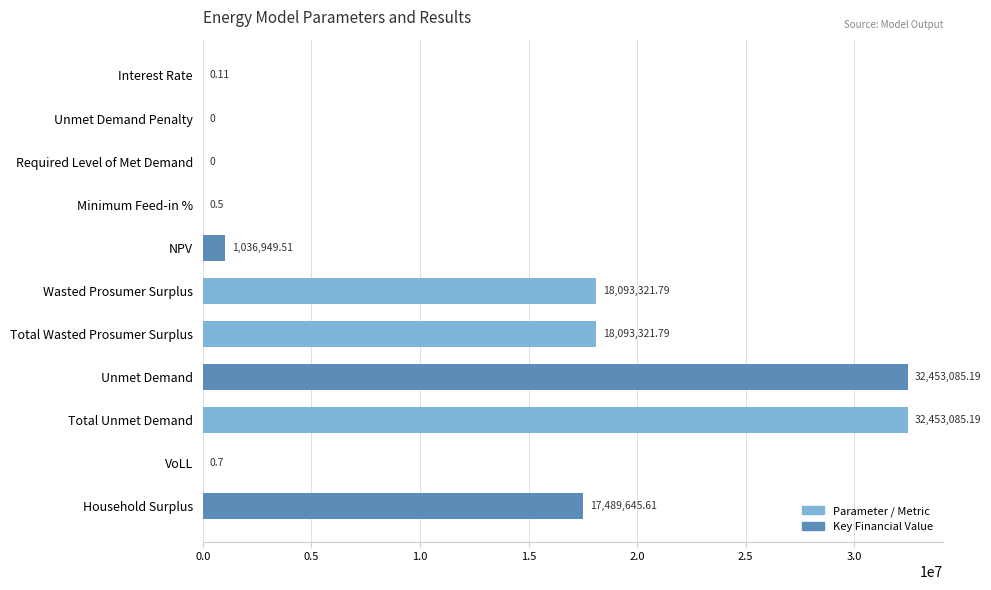

What is the sum of the values at Total Unmet Demand and Required Level of Met Demand?

32453085.2